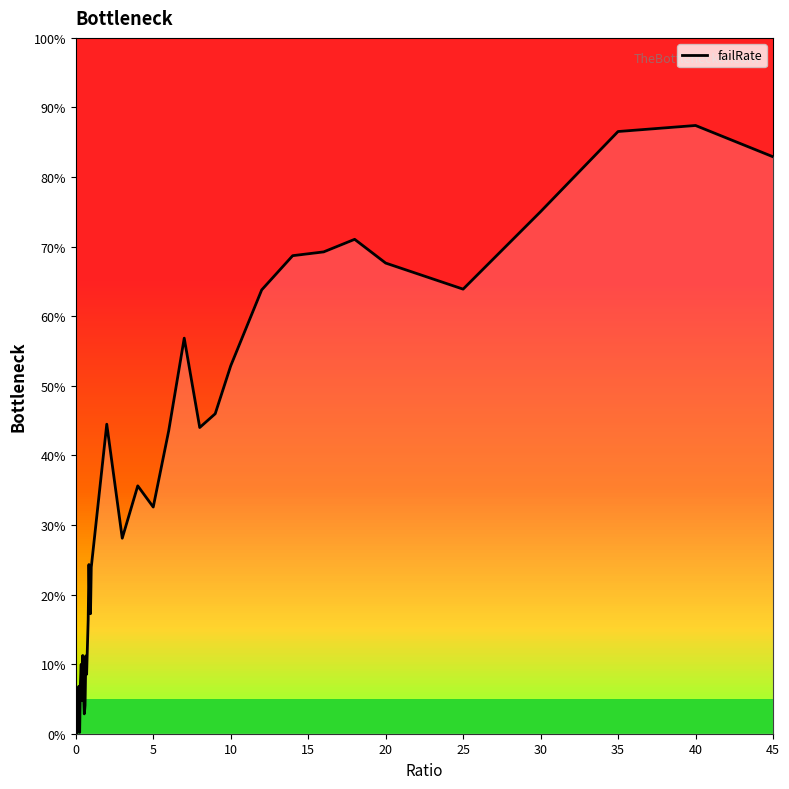

How many lines are shown in the chart?

1